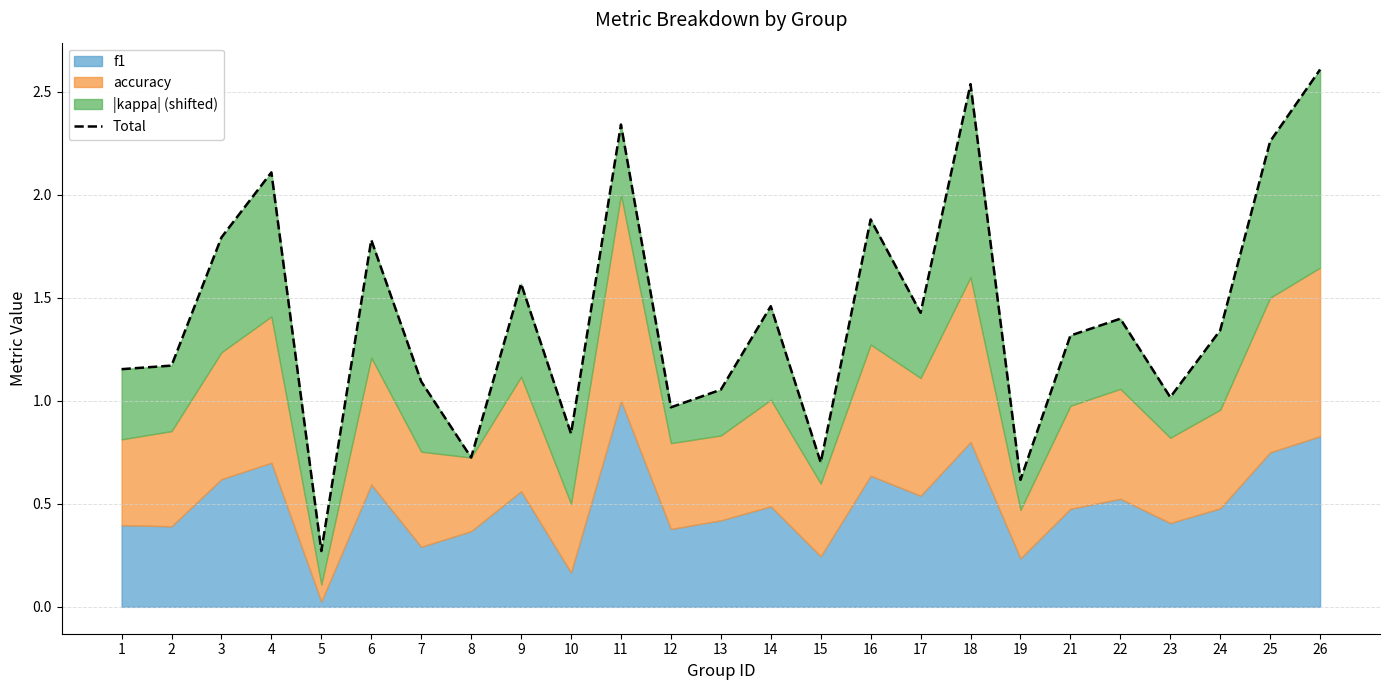

The value at 19 is 0.6. True or false?

True